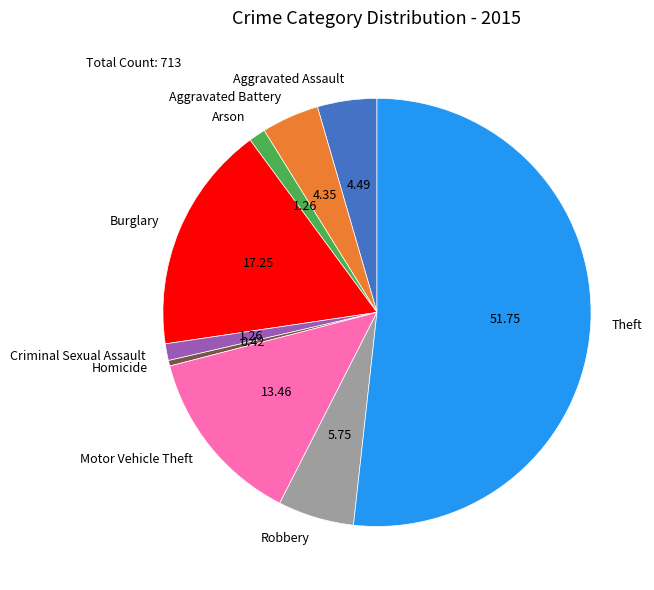

What is the largest slice in the pie chart?

Theft